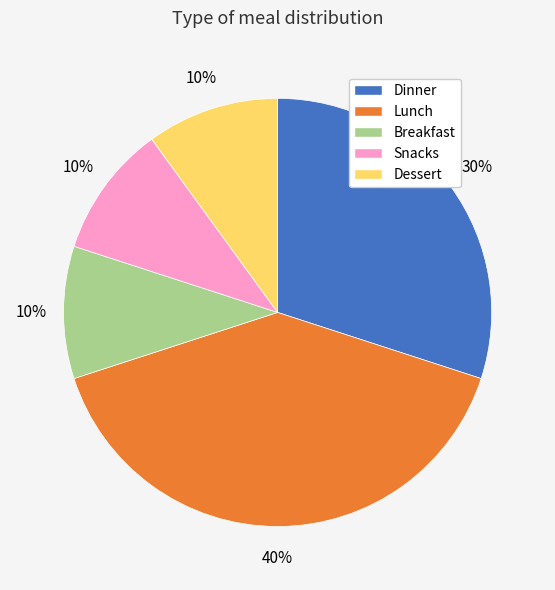

To the nearest percent, what is the average slice percentage?

20%